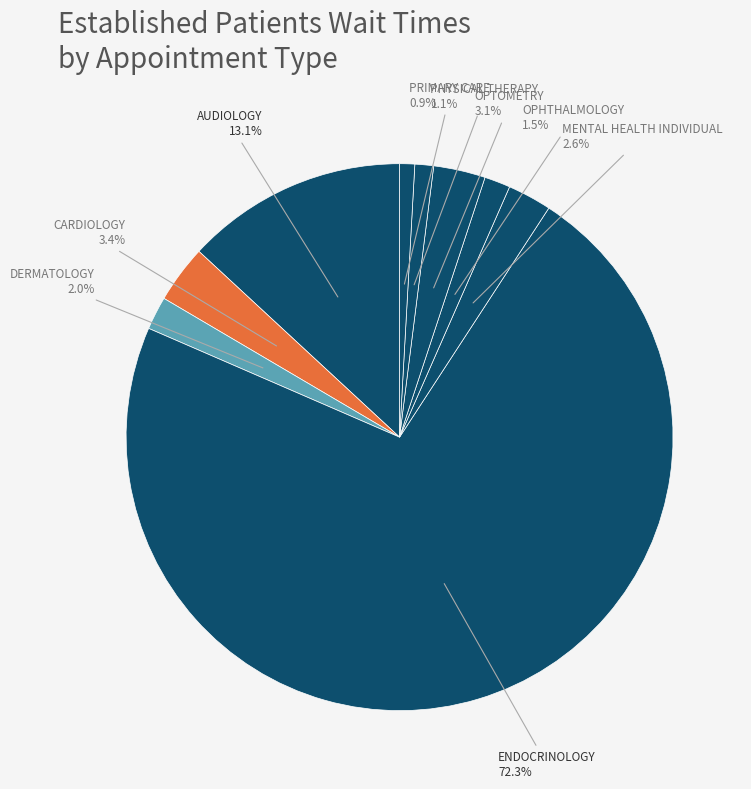

To the nearest percent, what portion does PRIMARY CARE represent?

1%